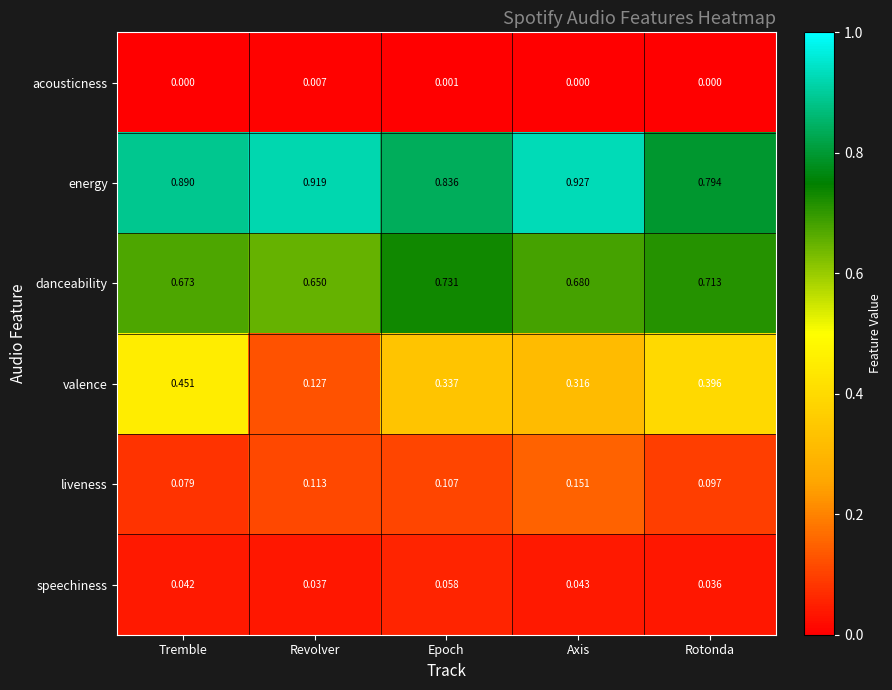

At which label is speechiness closest to 0?

Rotonda